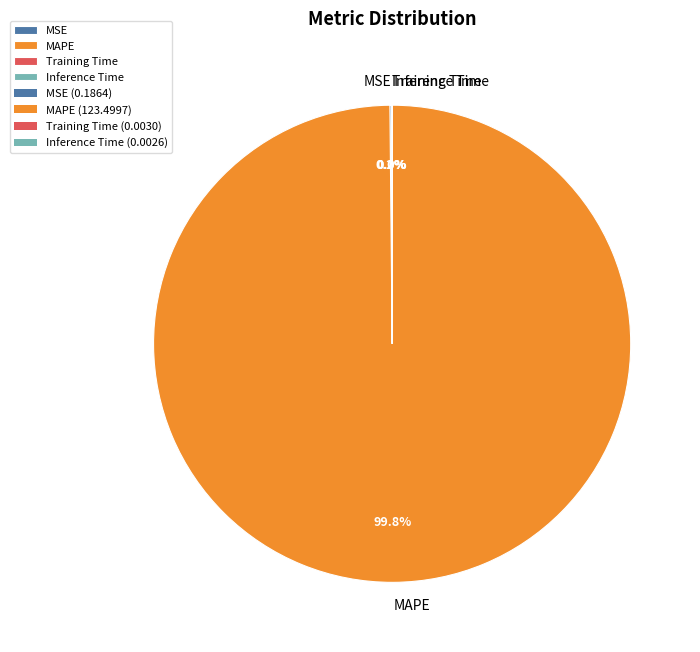

Does any single category account for the majority?

Yes